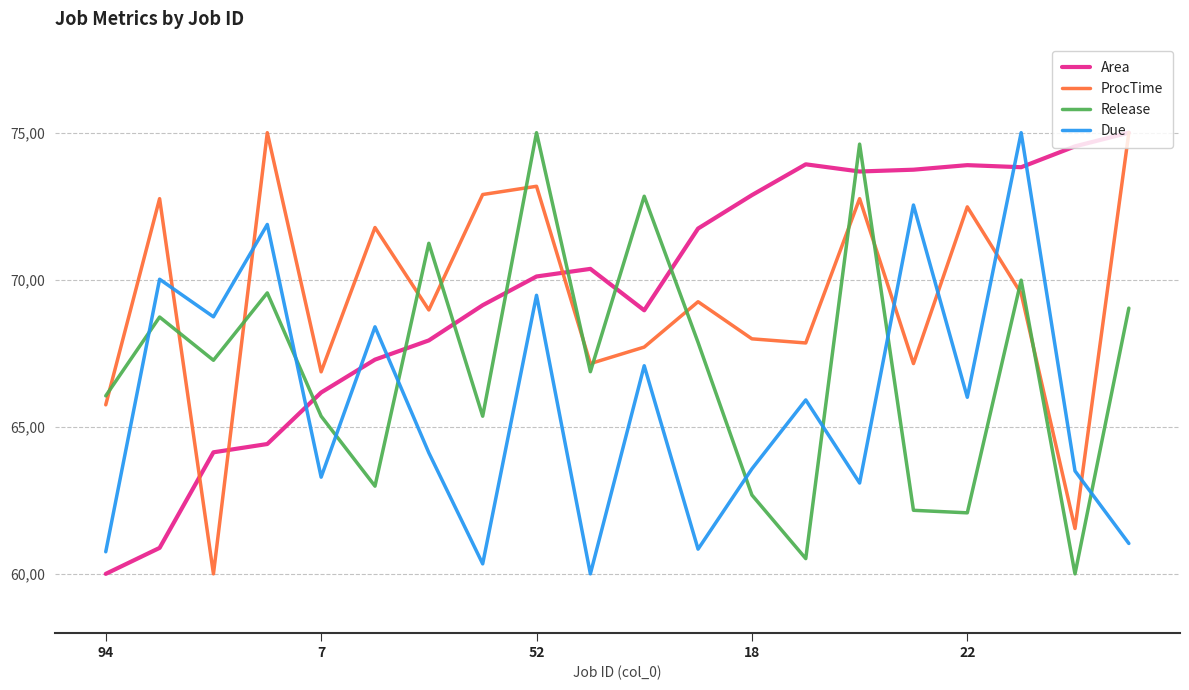

True or false: Release has more than 0 points higher than both neighbors.

True